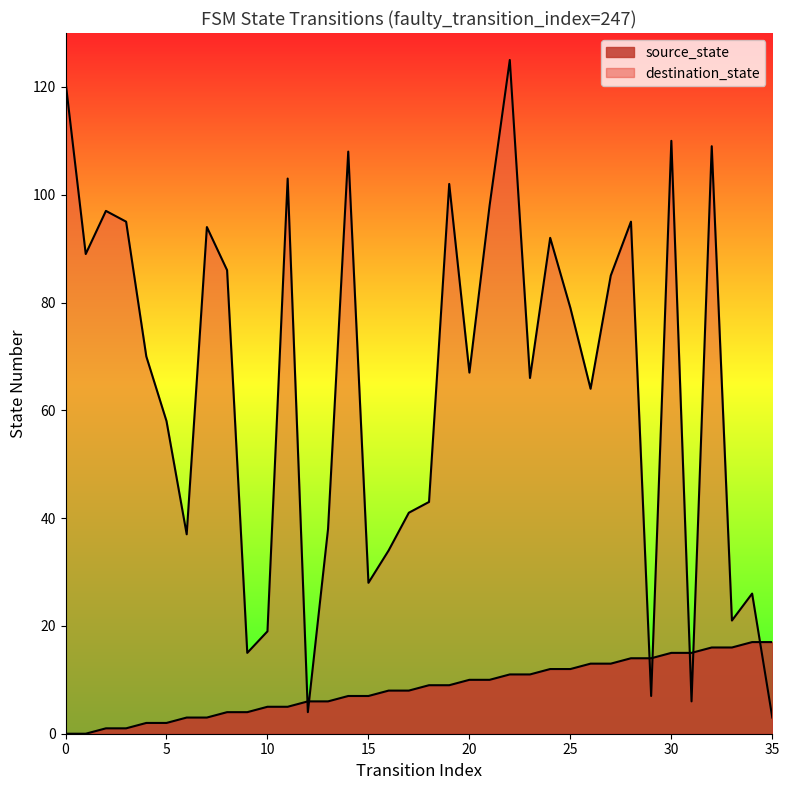

How many positive values does the source_state series have?

34